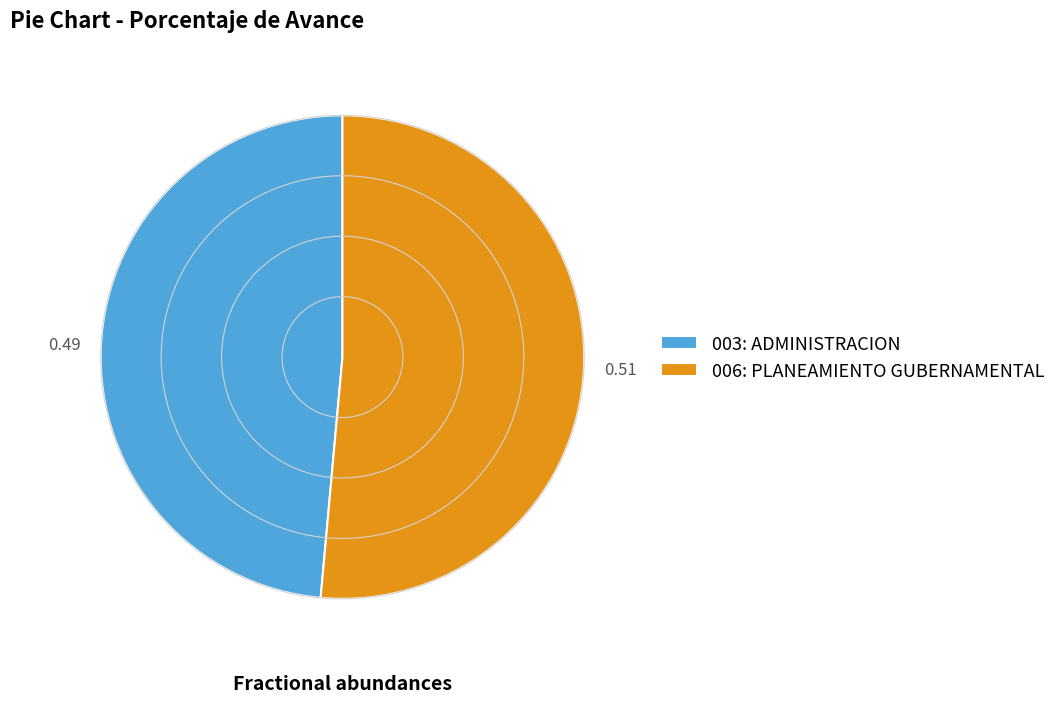

Which slice is the largest?

006: PLANEAMIENTO GUBERNAMENTAL